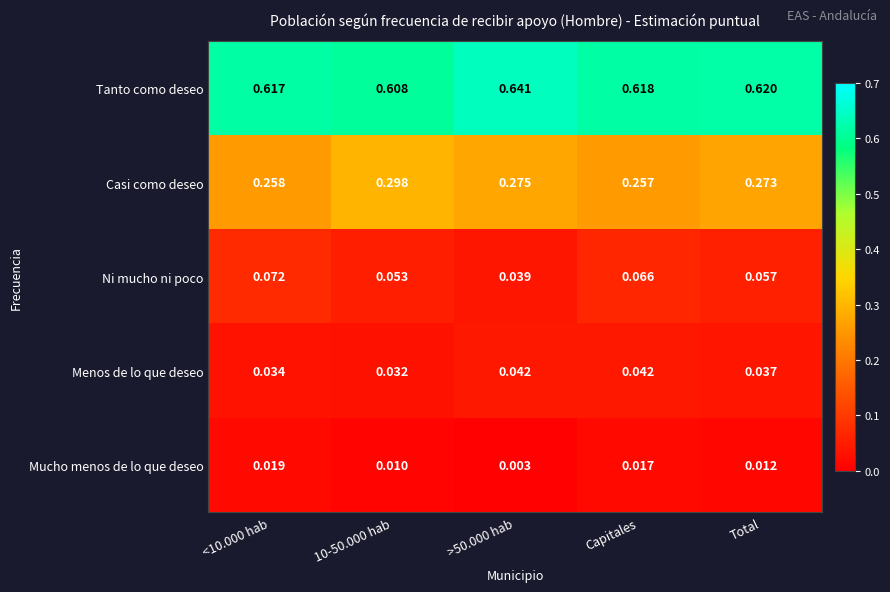

How many data points does each series have?

5